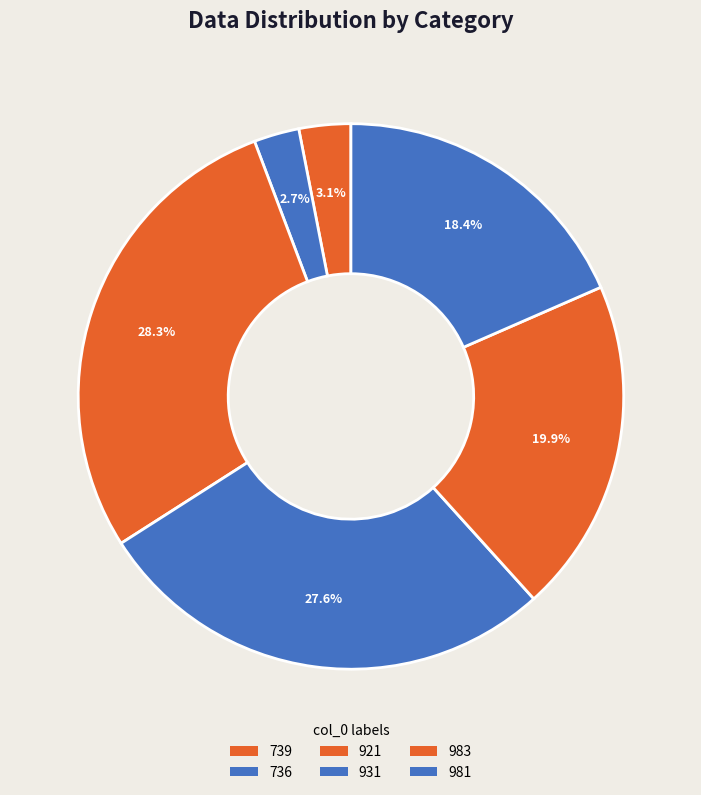

Is there any slice that represents more than half of the pie?

No